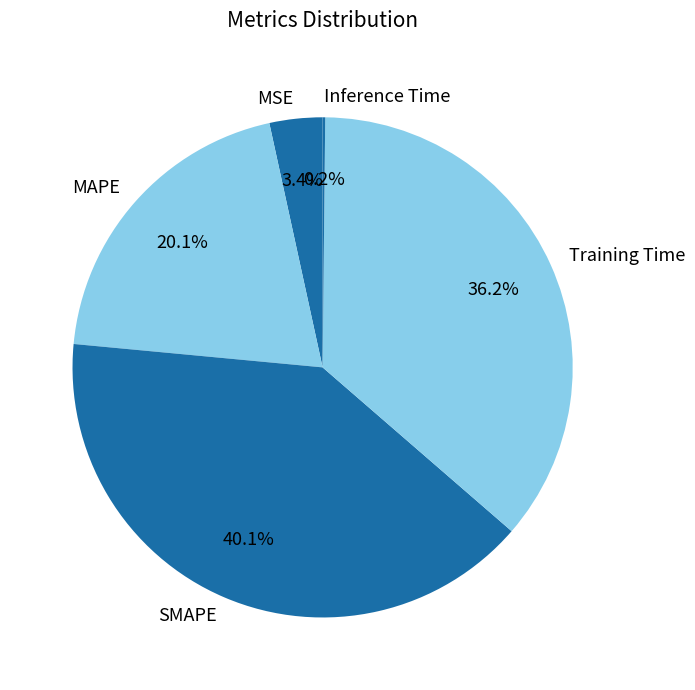

Does MSE represent more than half of the total?

No